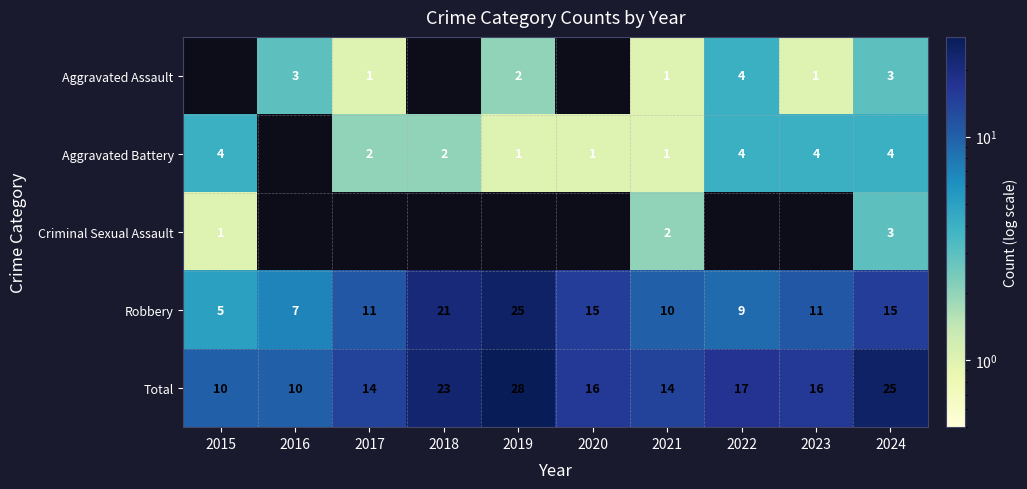

What is the approximate value of Robbery at 2017, to the nearest 10?

10